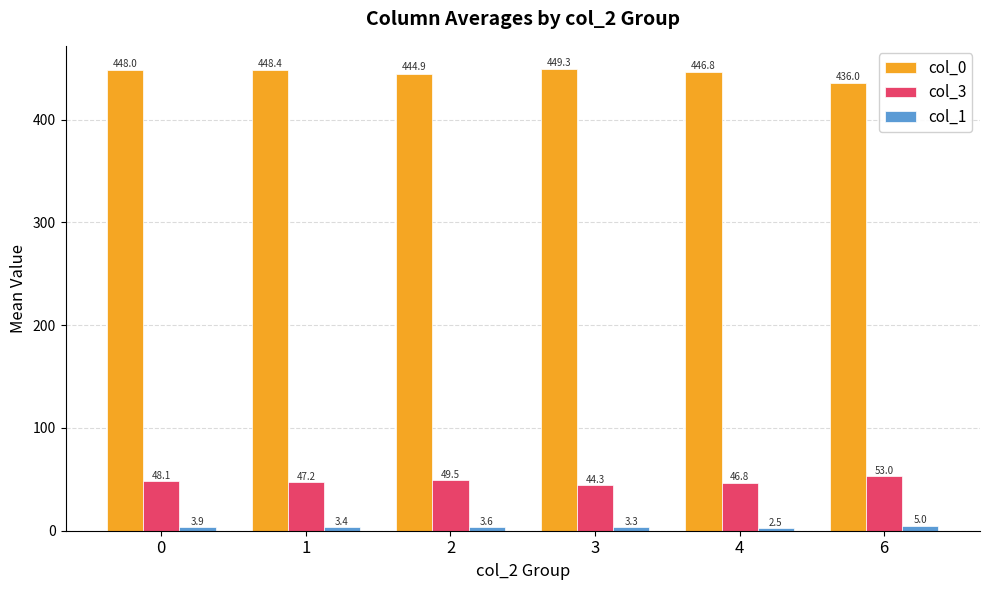

What are all the series names shown in the legend?

col_0, col_3, col_1